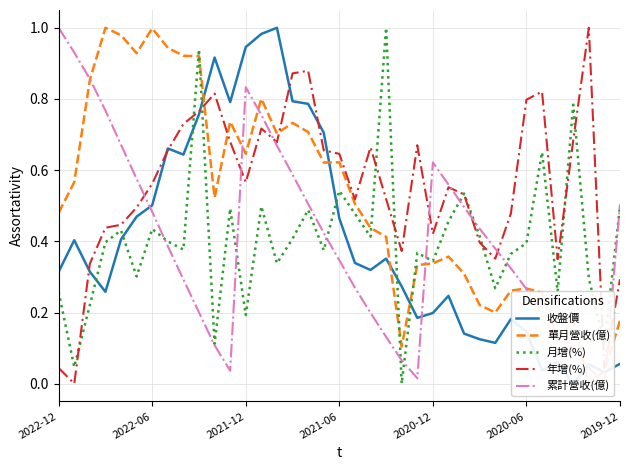

At which category is the sum across all series the highest?

13